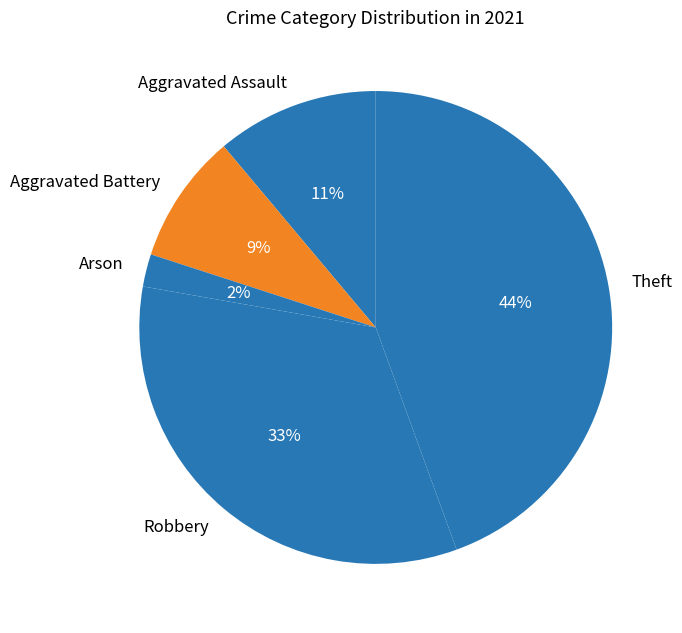

To the nearest percent, what is the difference between the Robbery and Aggravated Assault slice percentages?

22%